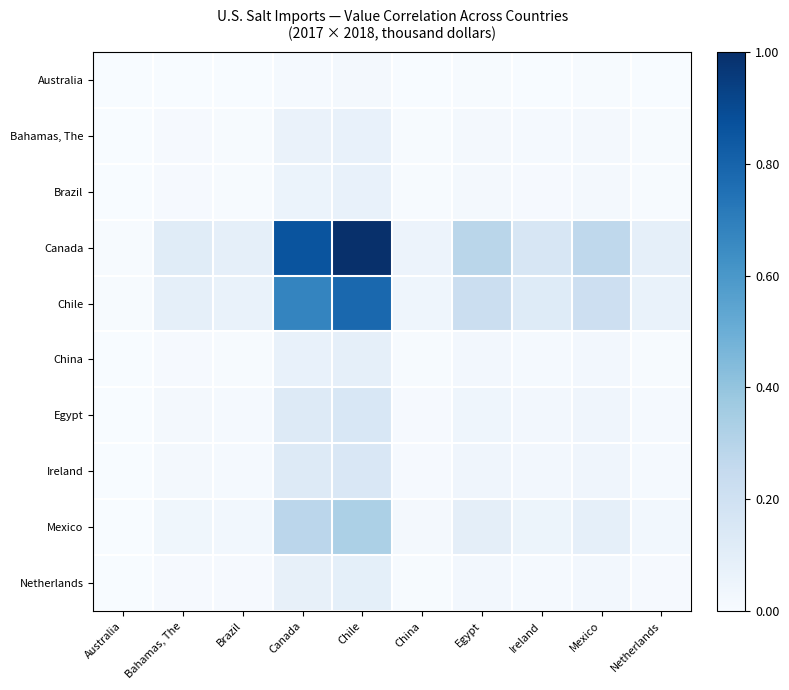

How many data points does each series have?

10